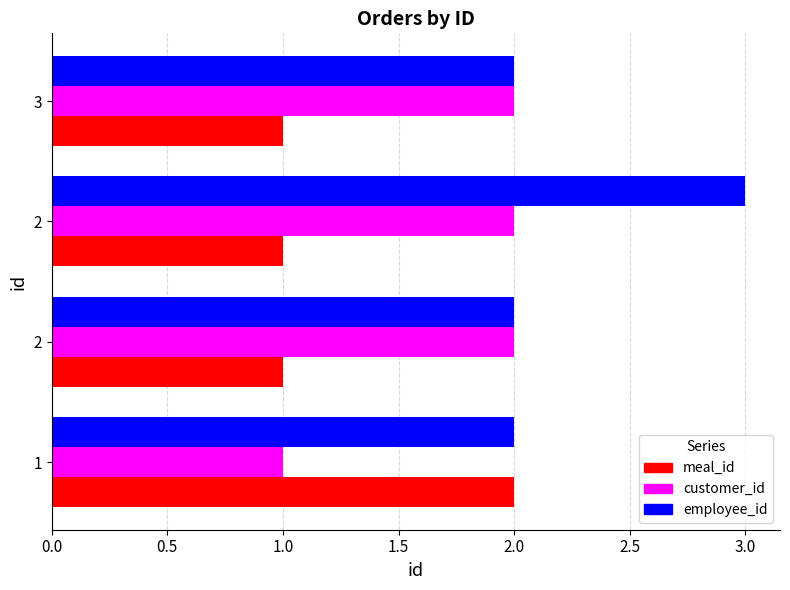

What are all the series names shown in the legend?

meal_id, customer_id, employee_id